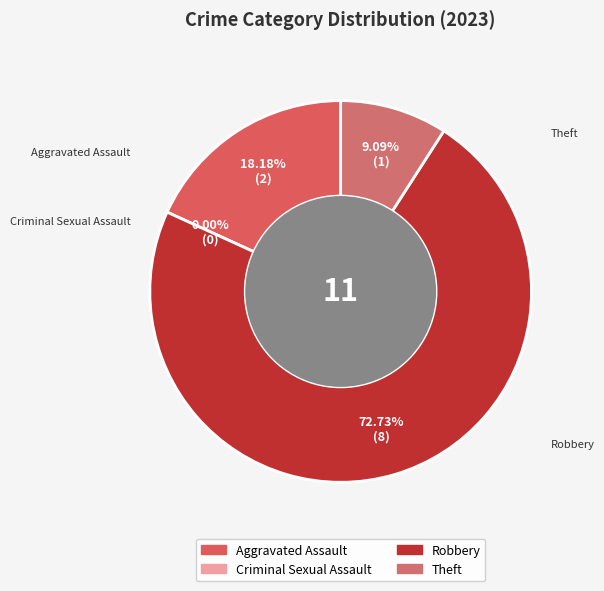

What percentage is the Aggravated Assault slice, to the nearest percent?

18%